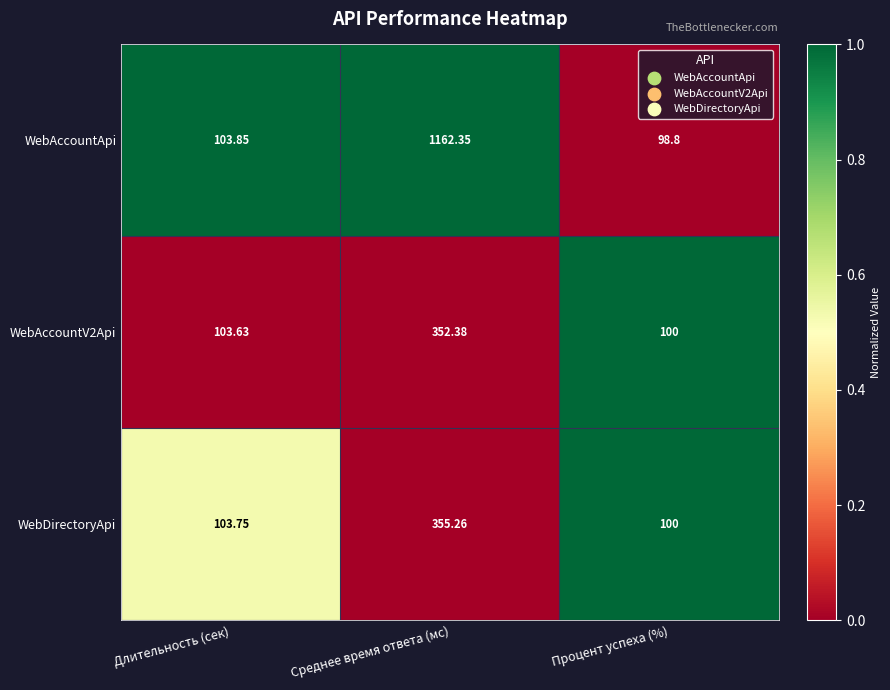

Which series changed the most between Длительность (сек) and Процент успеха (%)?

WebAccountApi